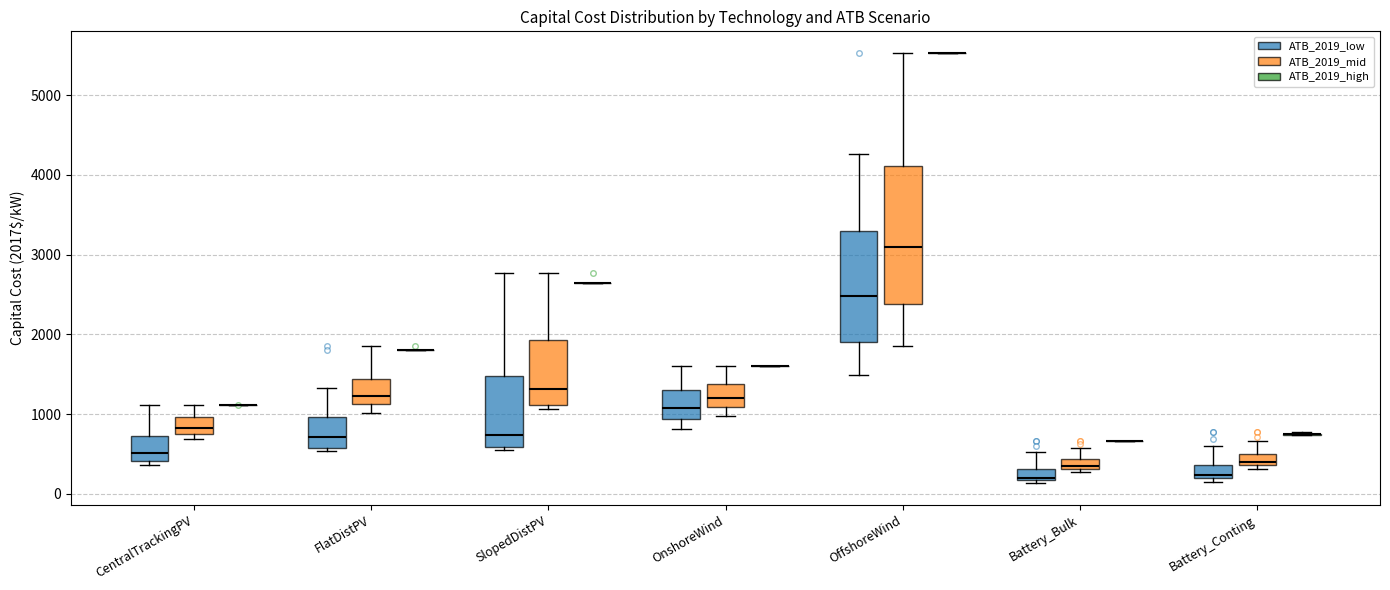

Where does the upper whisker of the box for OnshoreWind (ATB_2019_mid) end on the y-axis? The values are not printed on the chart, so give them approximately, as read against the axis.

1600